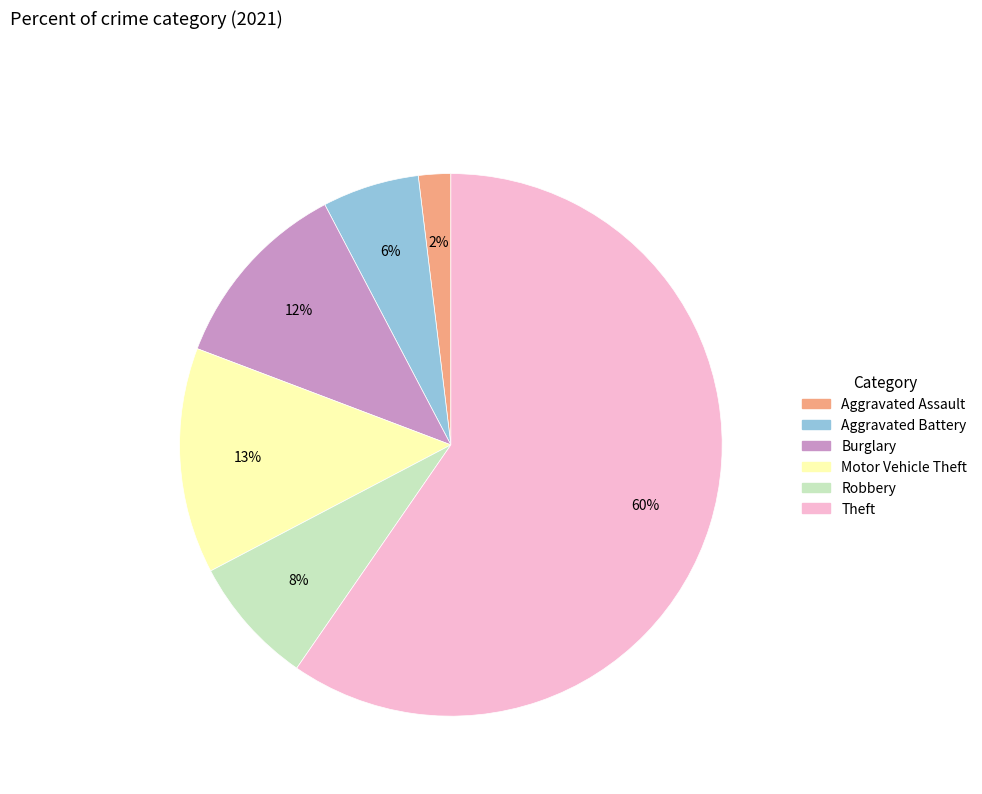

To the nearest percent, what is the average slice percentage?

17%